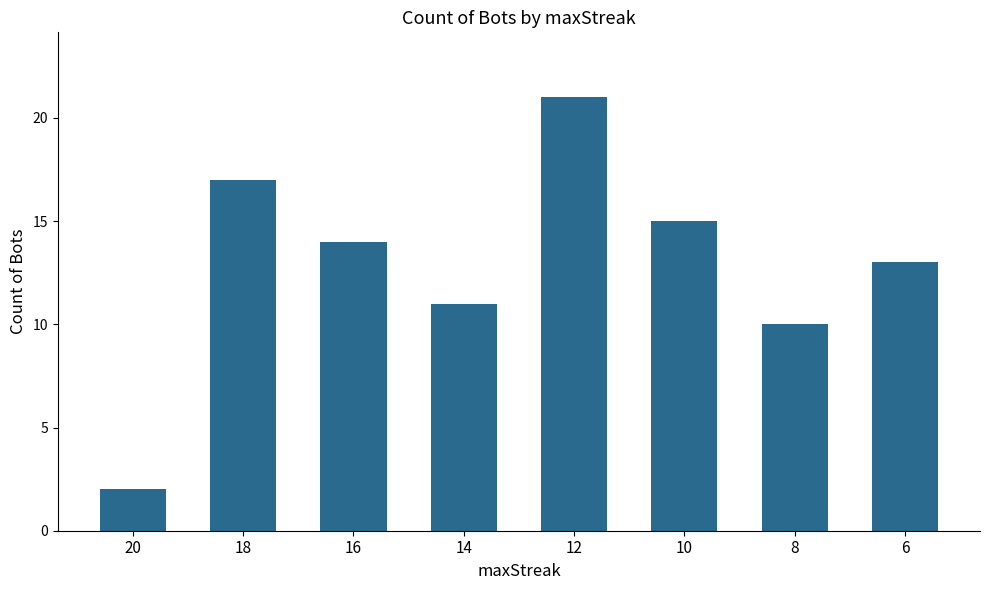

What is the value of the 7th bar from the left?

10